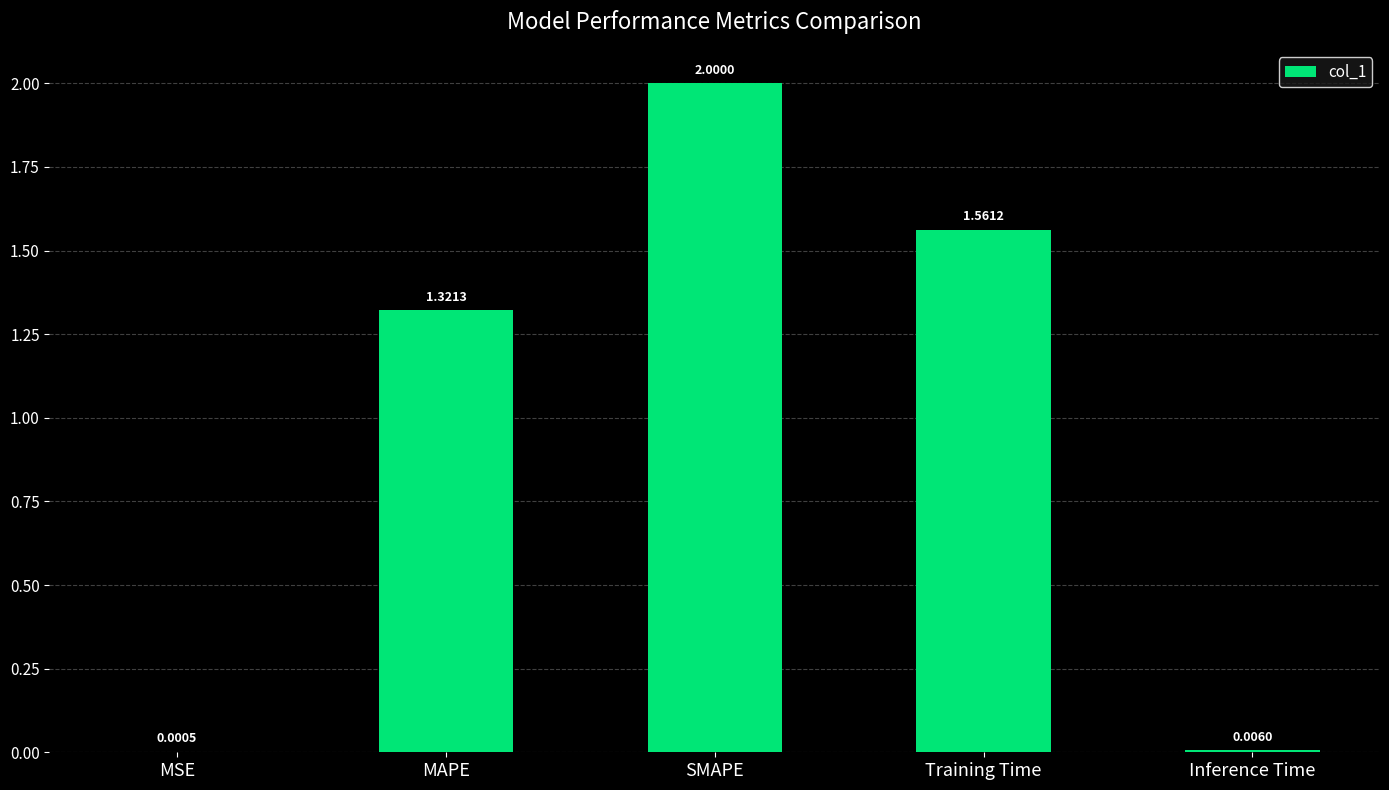

Between SMAPE and MAPE, which is larger?

SMAPE